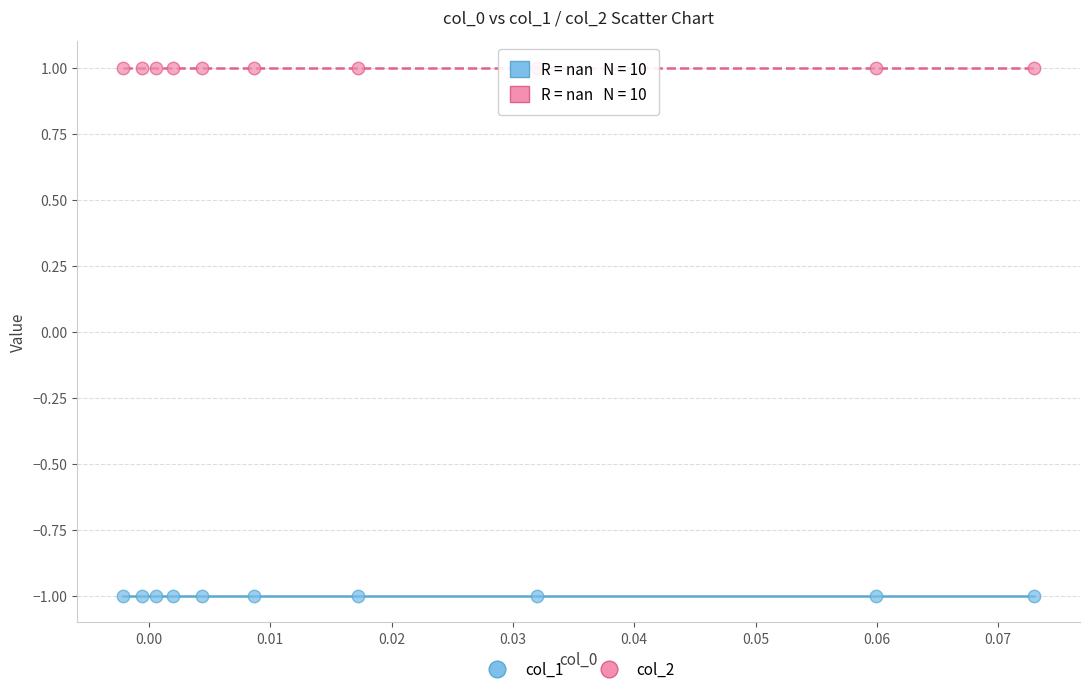

Which series contains the highest Y value?

col_2